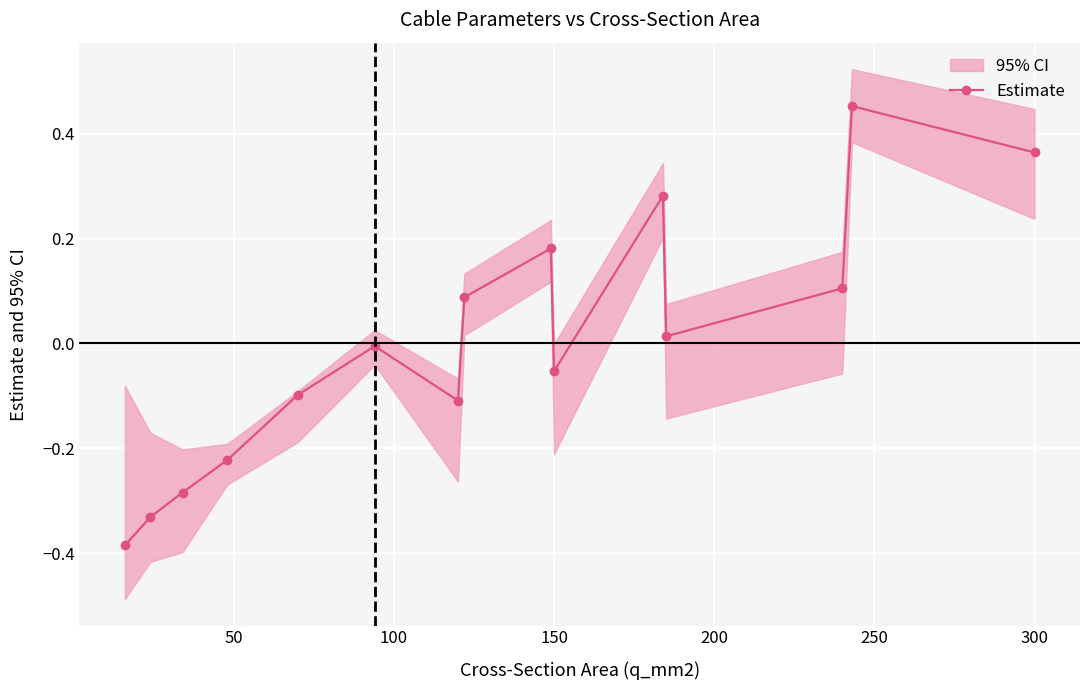

In Estimate, how many points are higher than both neighbors (excluding endpoints)?

4